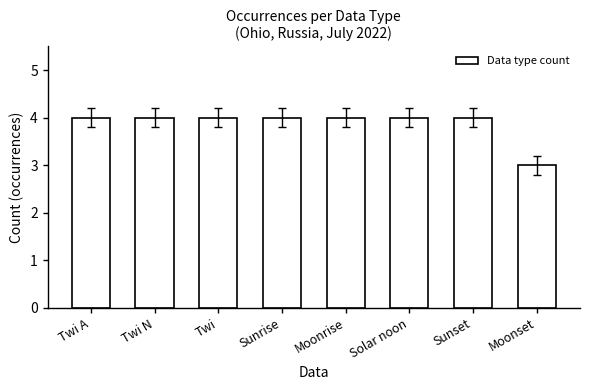

The chart shows a value of 4 at Moonrise. True or false?

True